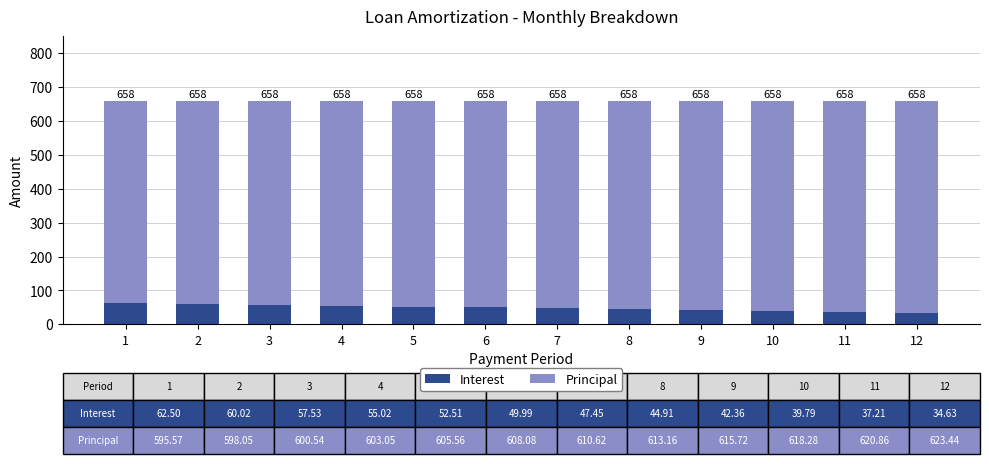

Rank the categories by Interest value from lowest to highest.

12, 11, 10, 9, 8, 7, 6, 5, 4, 3, 2, 1